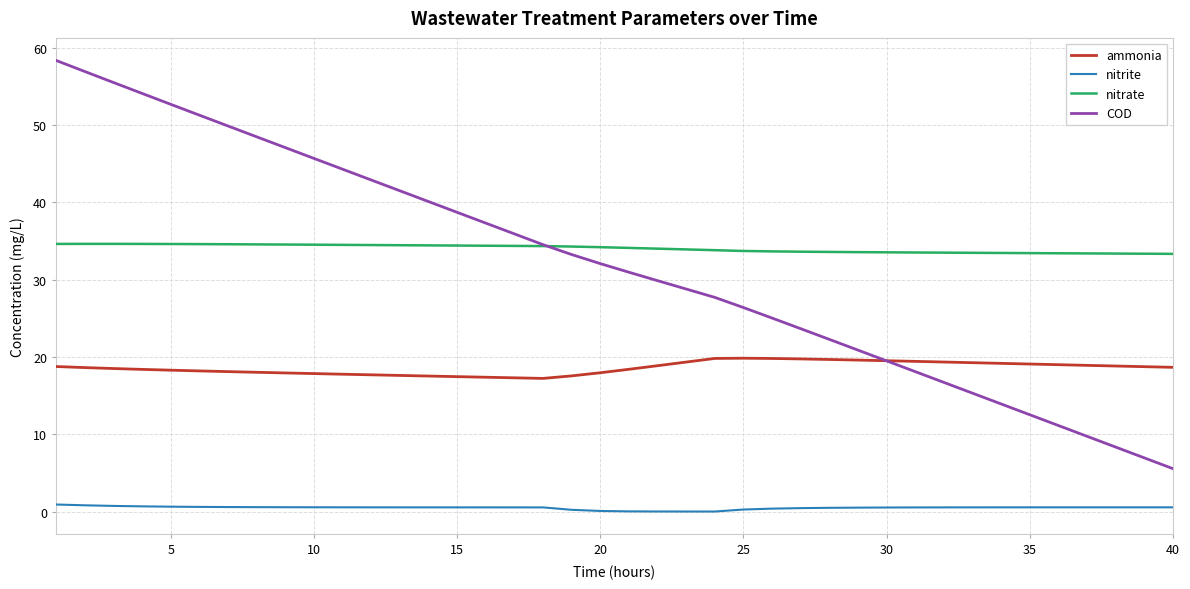

How many values in the COD series are below 32?

20